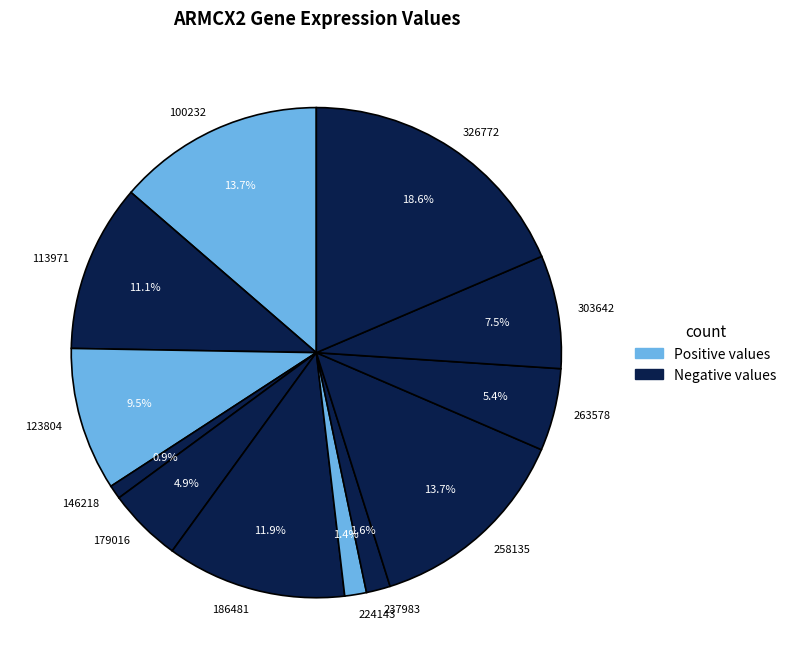

Which slice is the largest?

326772